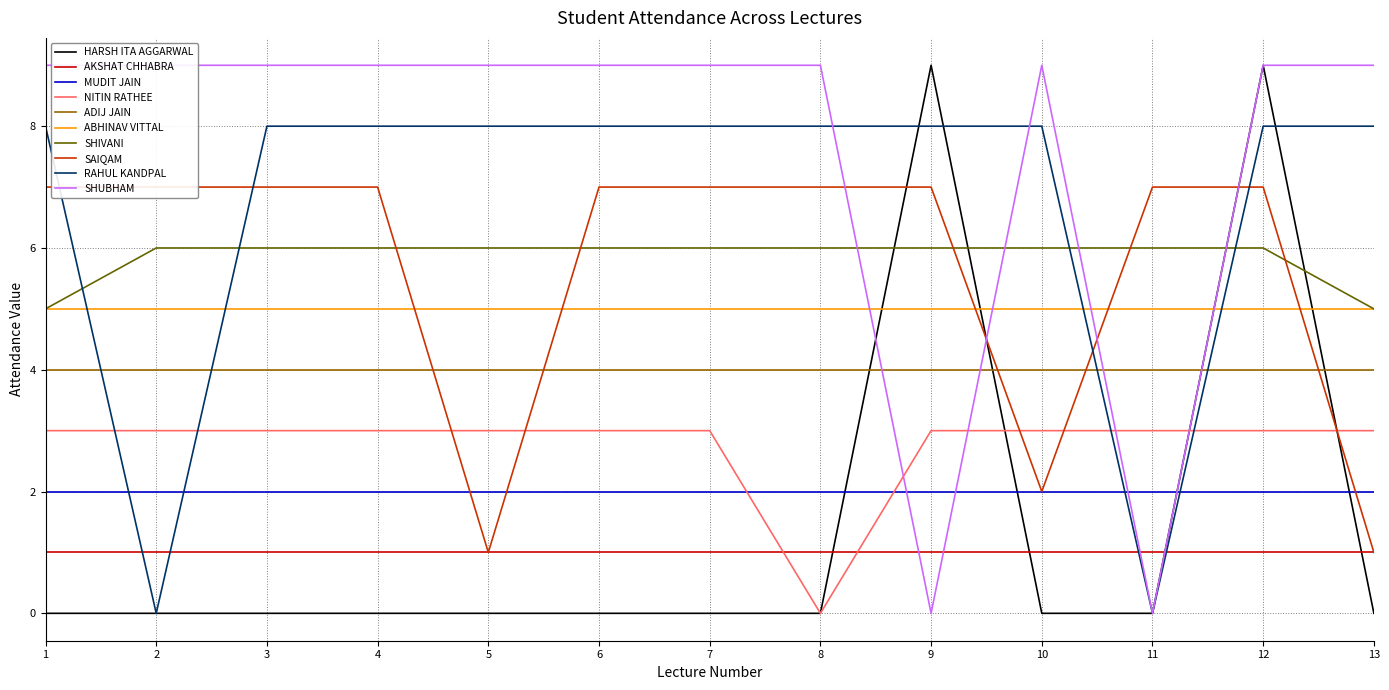

What is the total value across all series at 1?

32